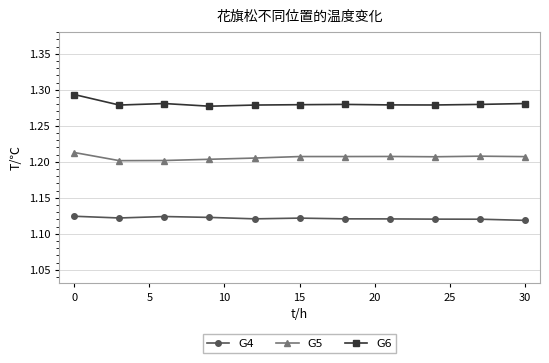

True or false: G6 has more than 1 interior local peaks.

True